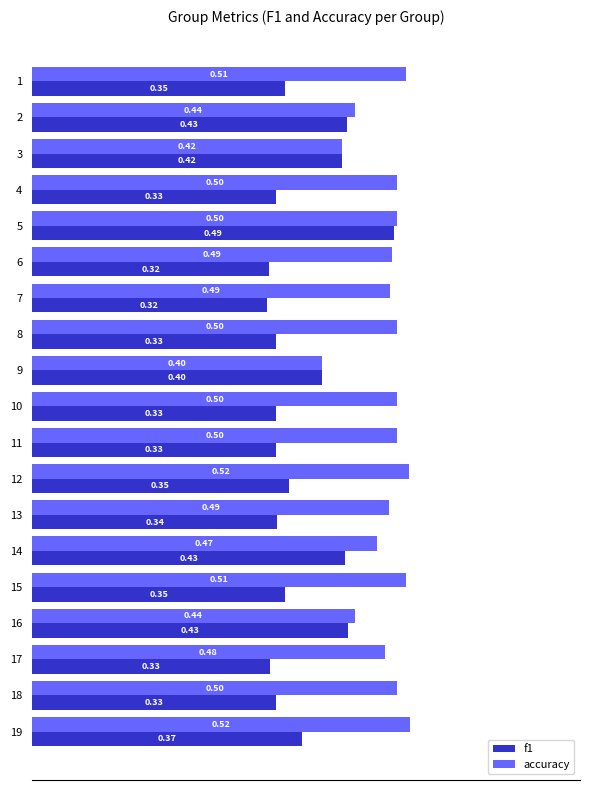

Which series changed the most between 4 and 19?

f1